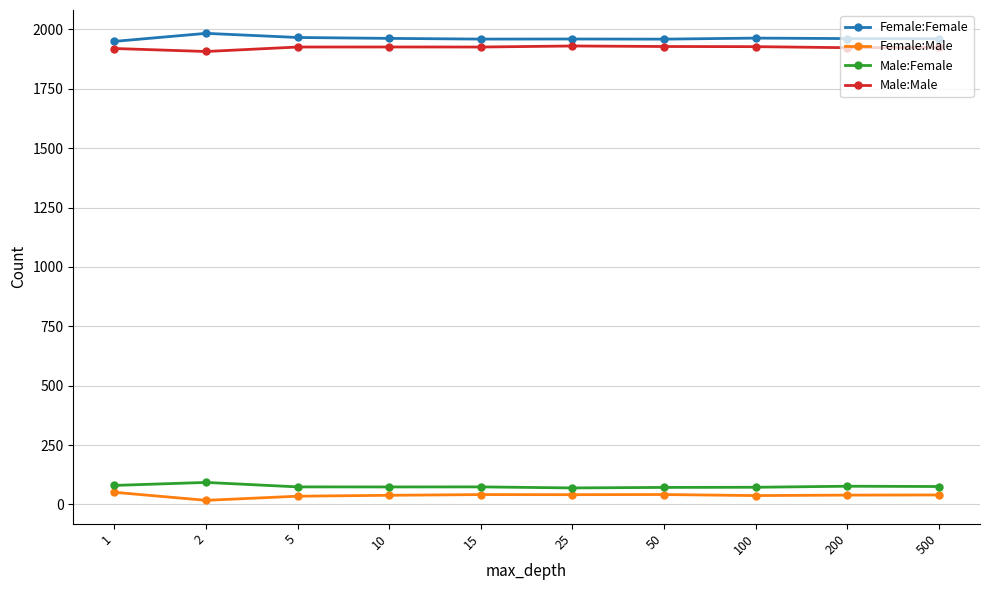

What is the greatest value displayed?

1983.6